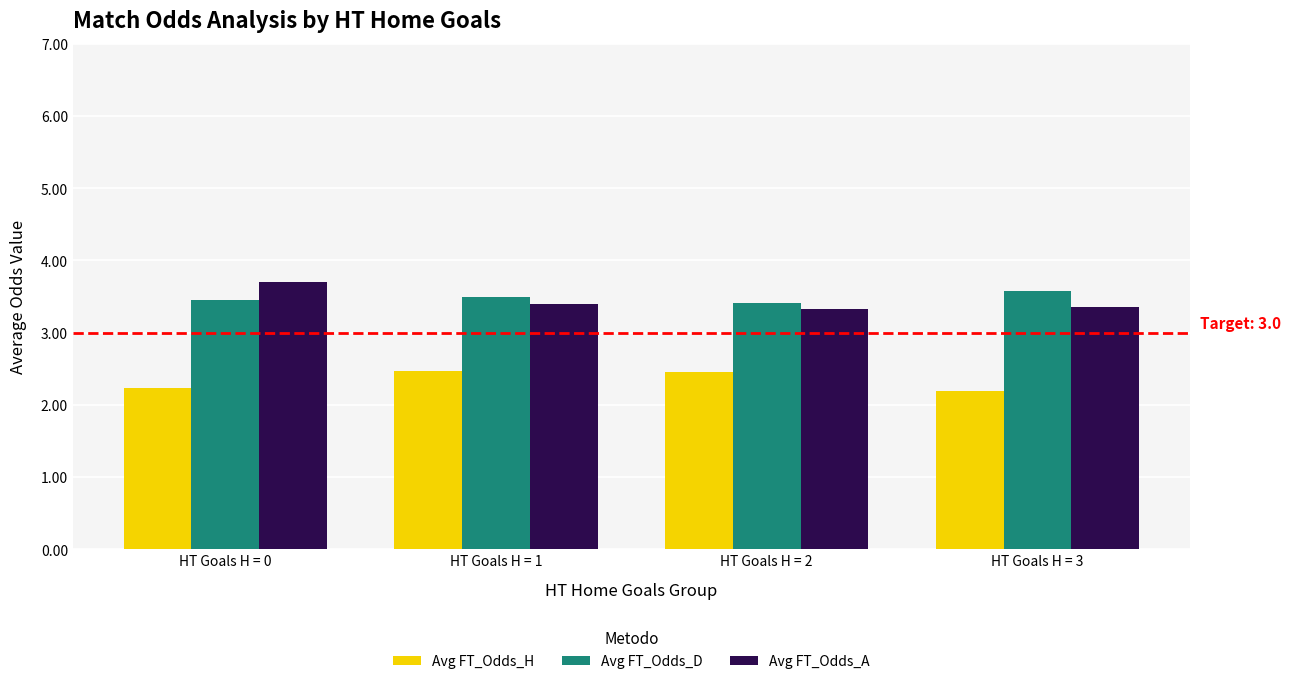

What is the spread (max minus min) of values at HT Goals H = 1?

1.0